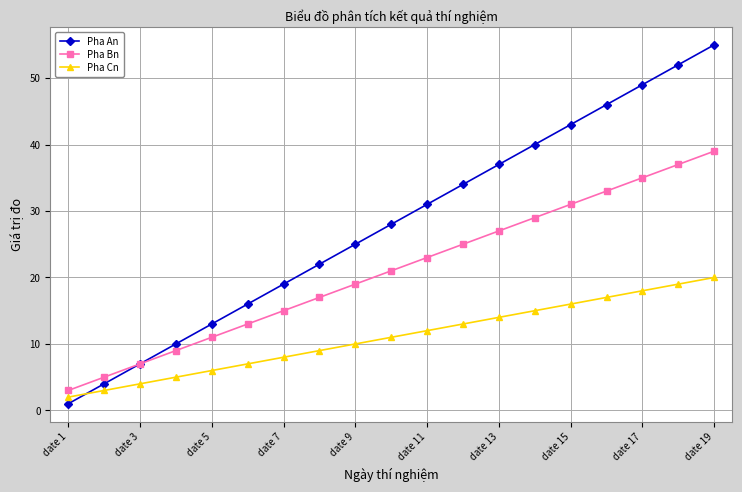

Rank the series by their average value, from highest to lowest.

Pha An, Pha Bn, Pha Cn